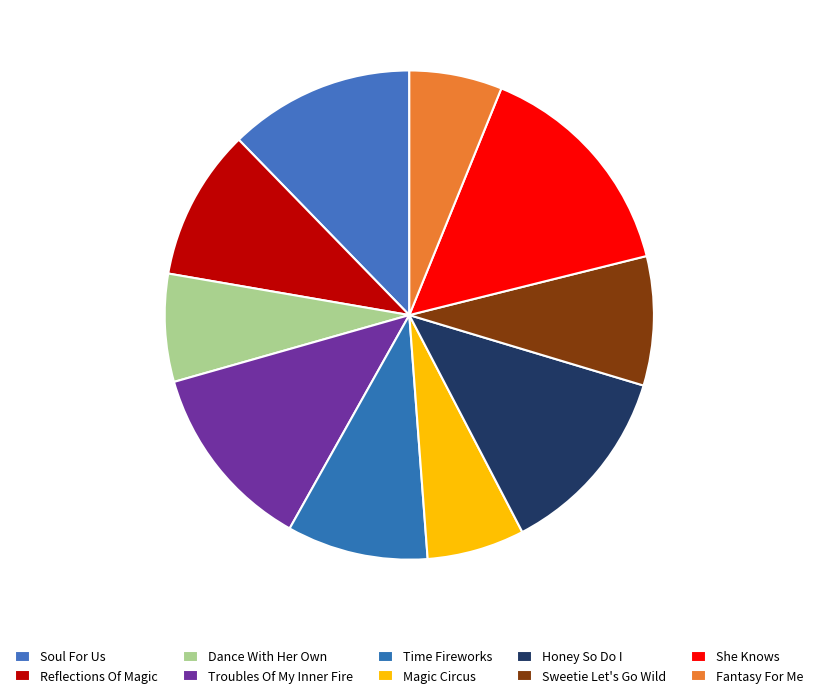

To the nearest percent, what is the difference between the Reflections Of Magic and Troubles Of My Inner Fire slice percentages?

2%